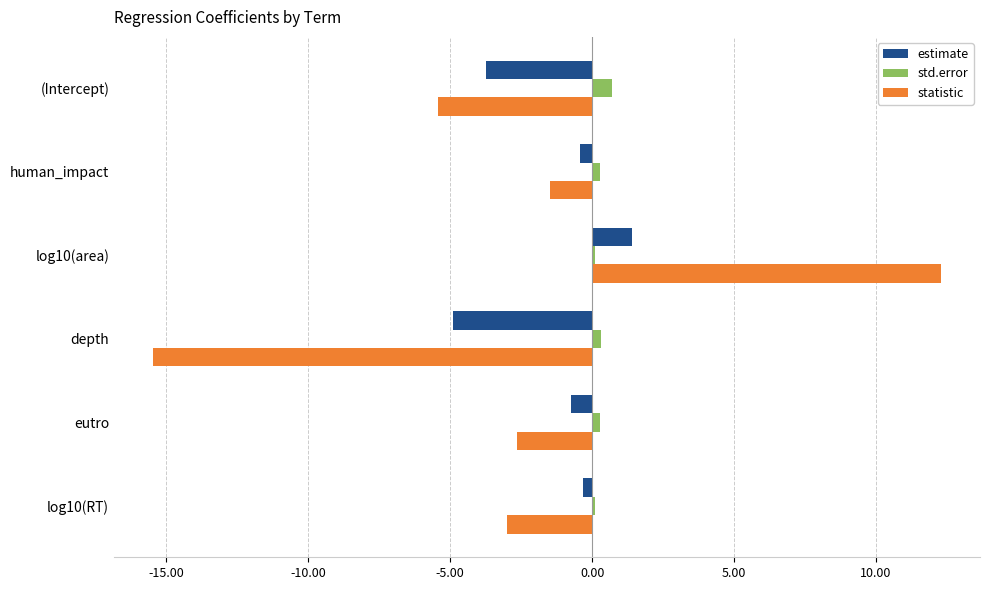

The value of estimate at (Intercept) is -1.5. True or false?

False